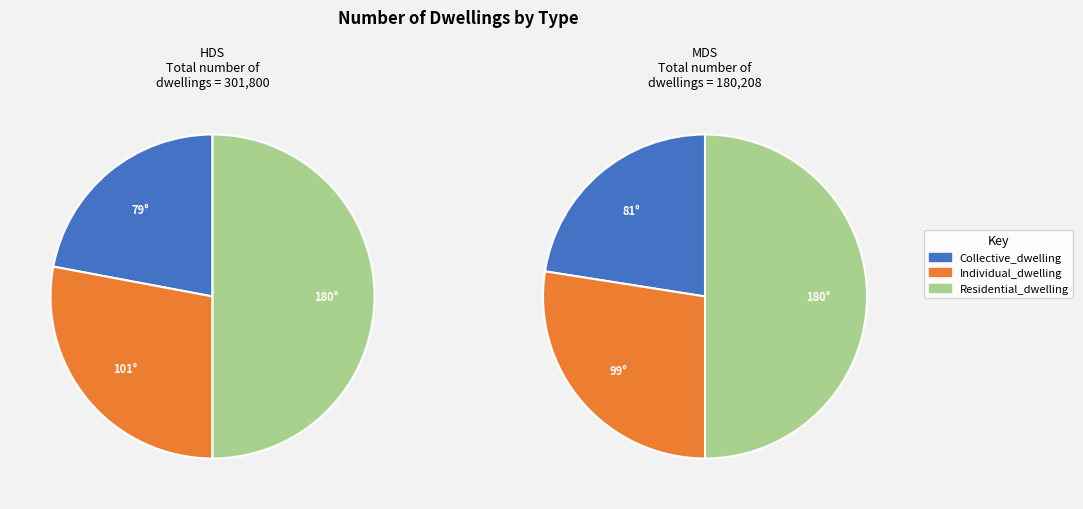

True or false: HDS accounts for 63% of the total.

True